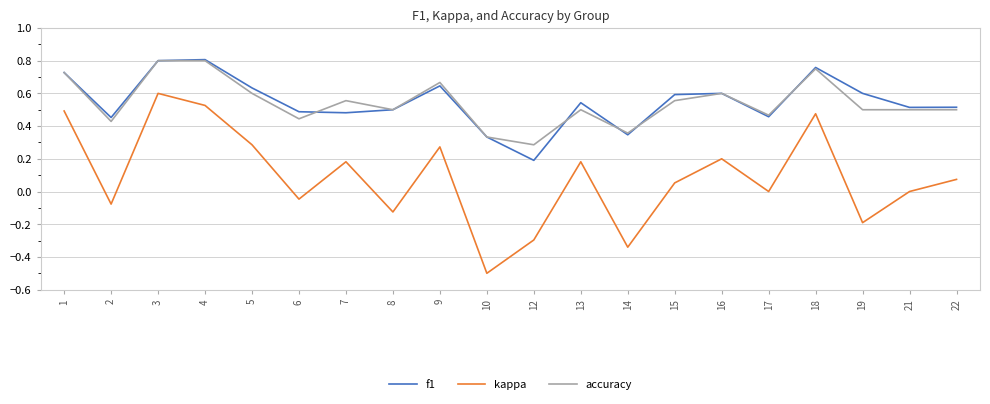

True or false: accuracy and kappa intersect in this chart.

False